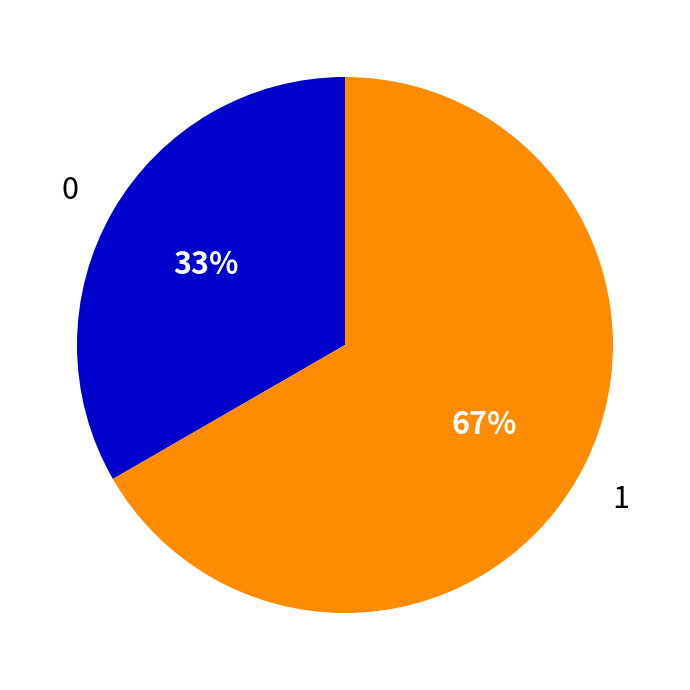

Rank the categories by value from lowest to highest.

0, 1